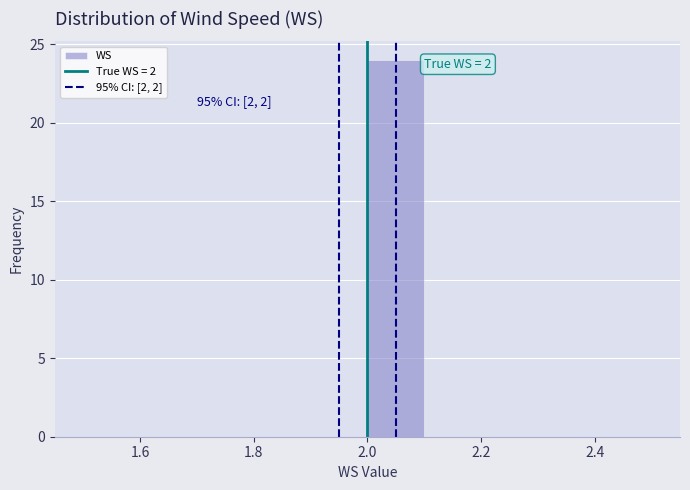

Which range on the x-axis has the tallest bar?

2.0 to 2.1